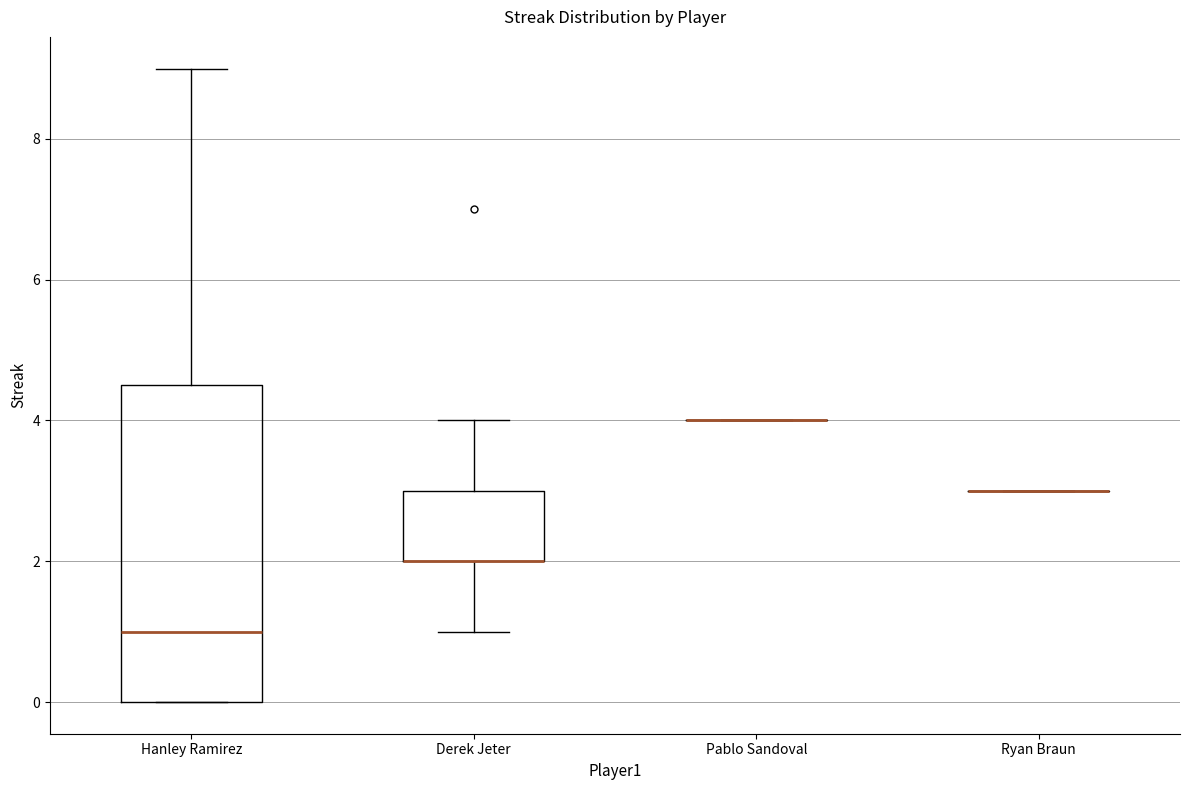

Comparing the boxes themselves (not the whiskers), which one is the tallest?

Hanley Ramirez